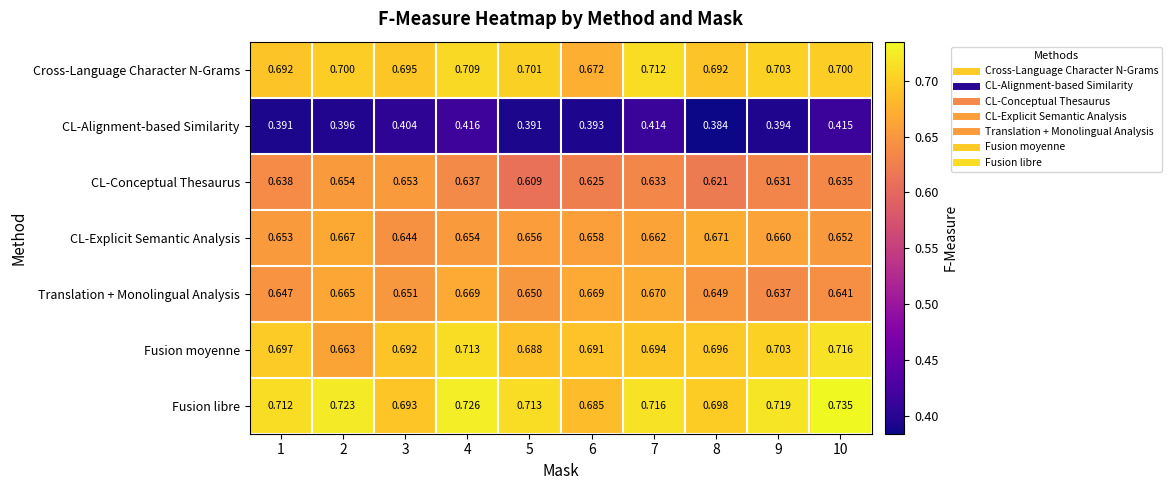

How many series are shown in this chart?

7